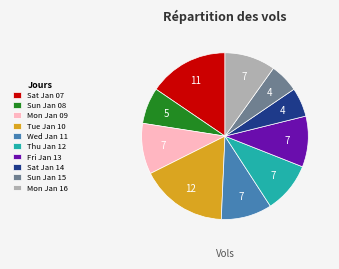

Which has a higher value, Sat Jan 14 or Sat Jan 07?

Sat Jan 07